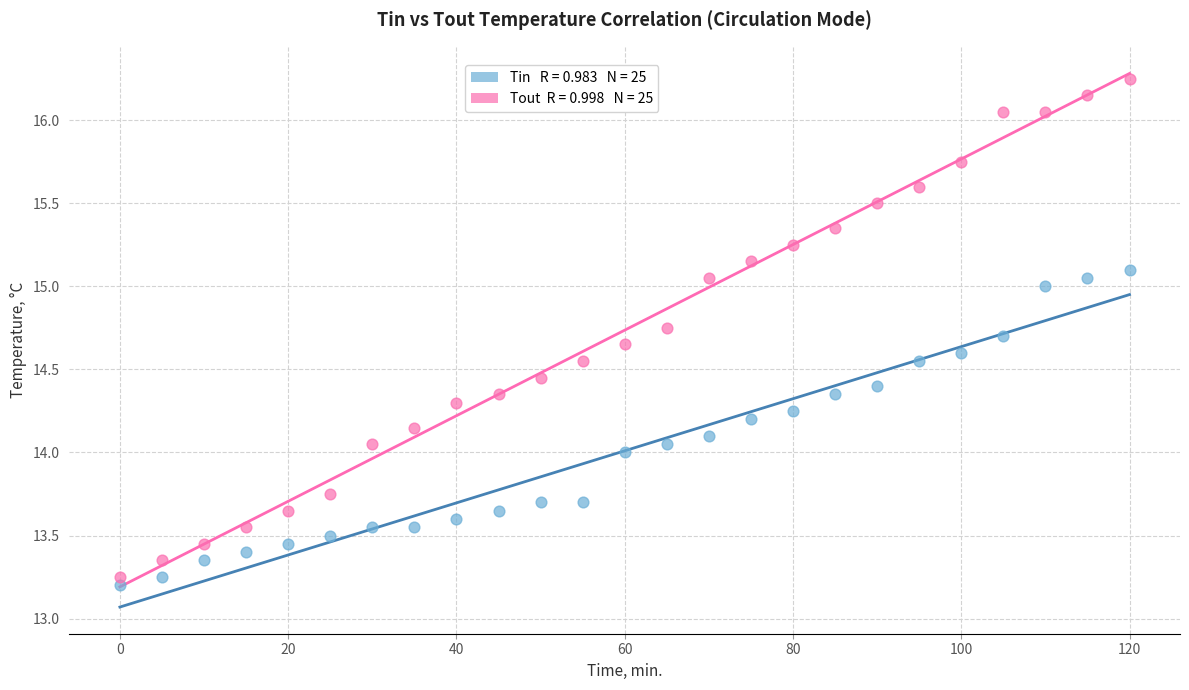

Across all data points, what is the range of X values (max minus min)?

120.0